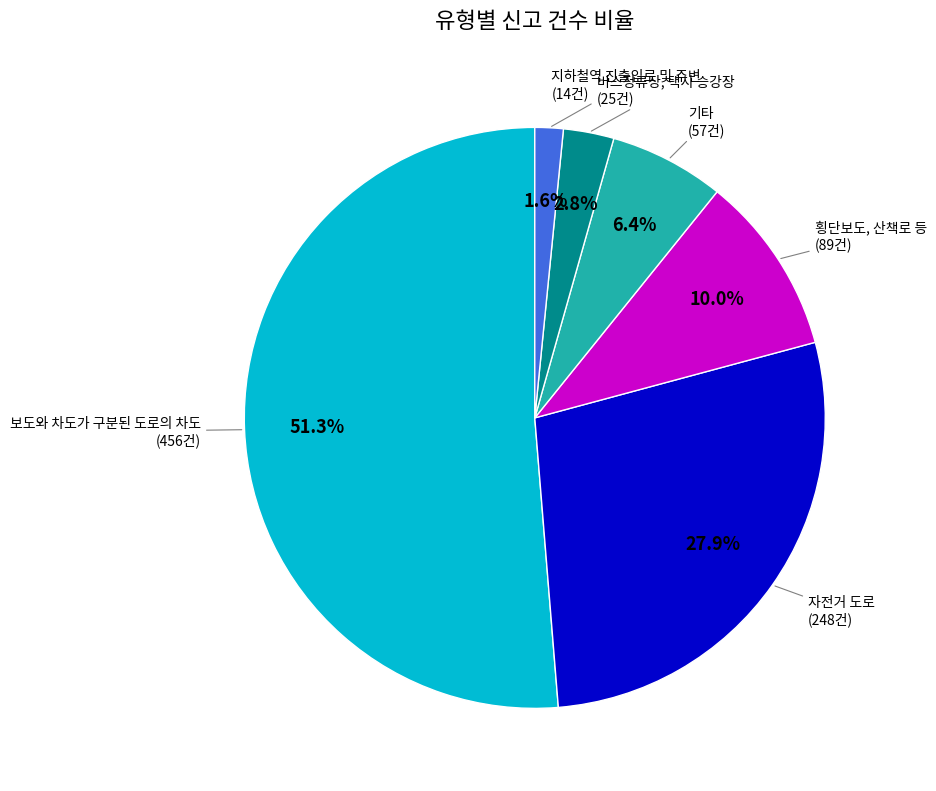

Is there any slice that represents more than half of the pie?

Yes